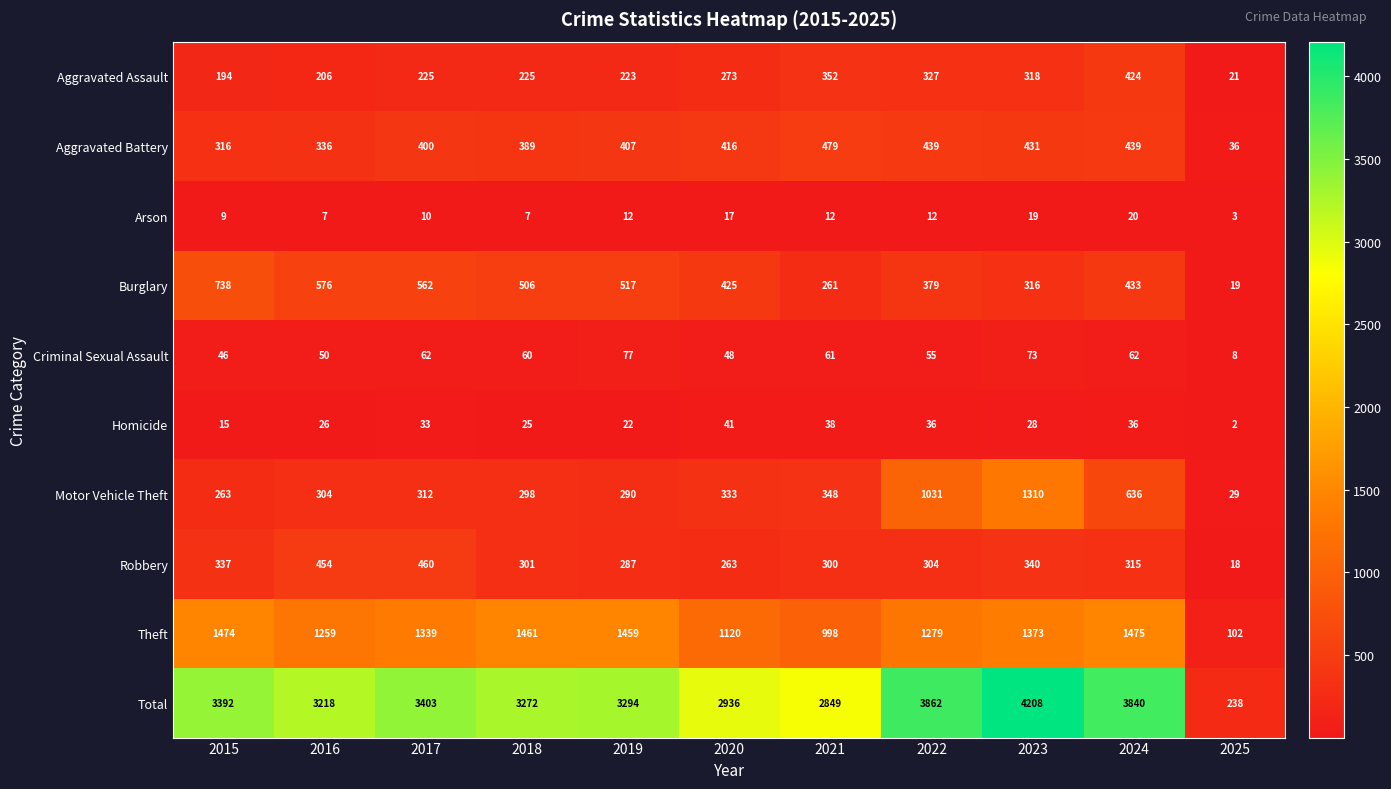

True or false: Burglary has a value of 358 at 2017.

False